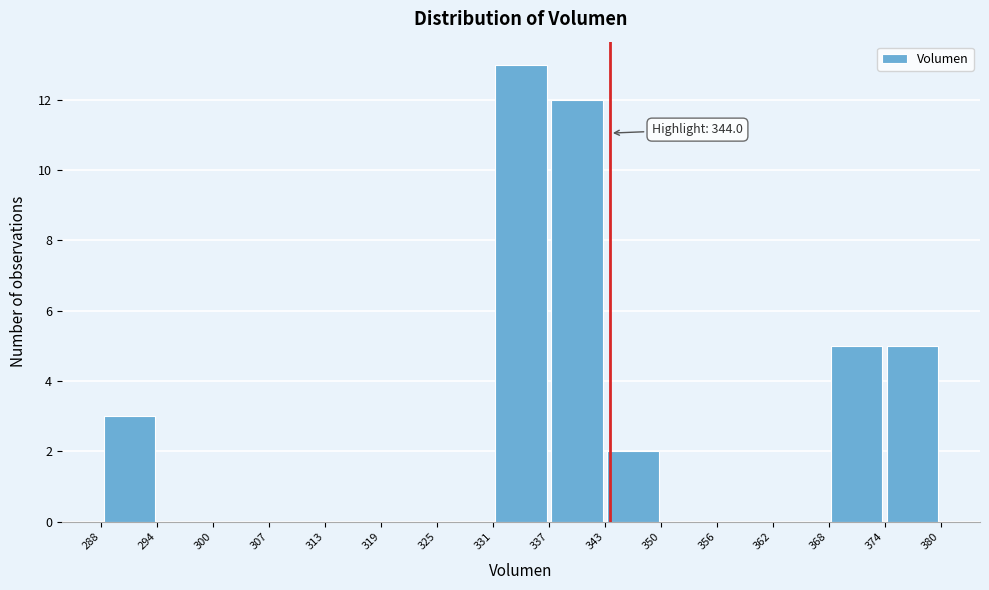

Over which range of the x-axis is the bar tallest?

331 to 337